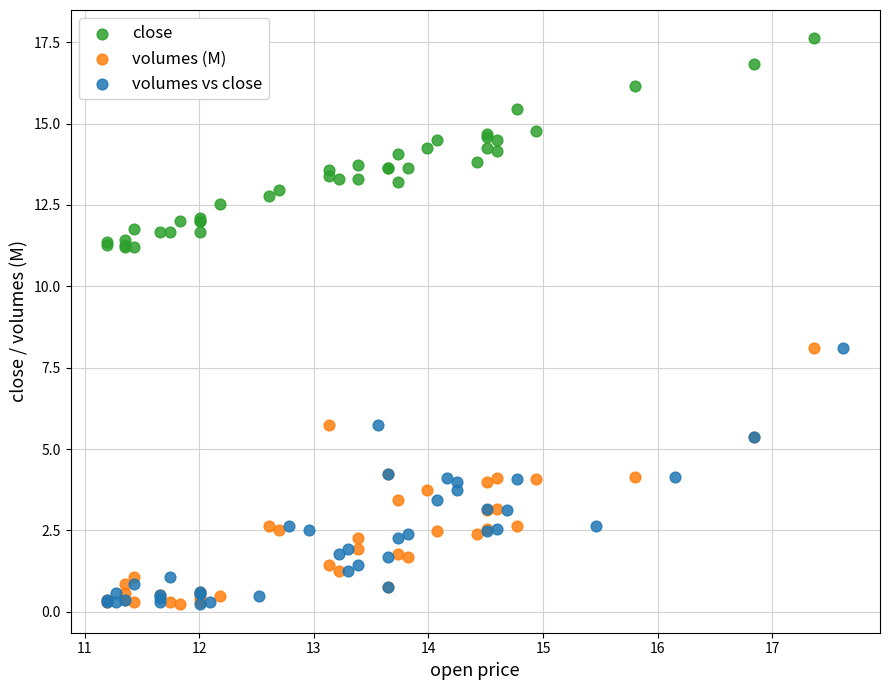

Which series contains the highest Y value?

close